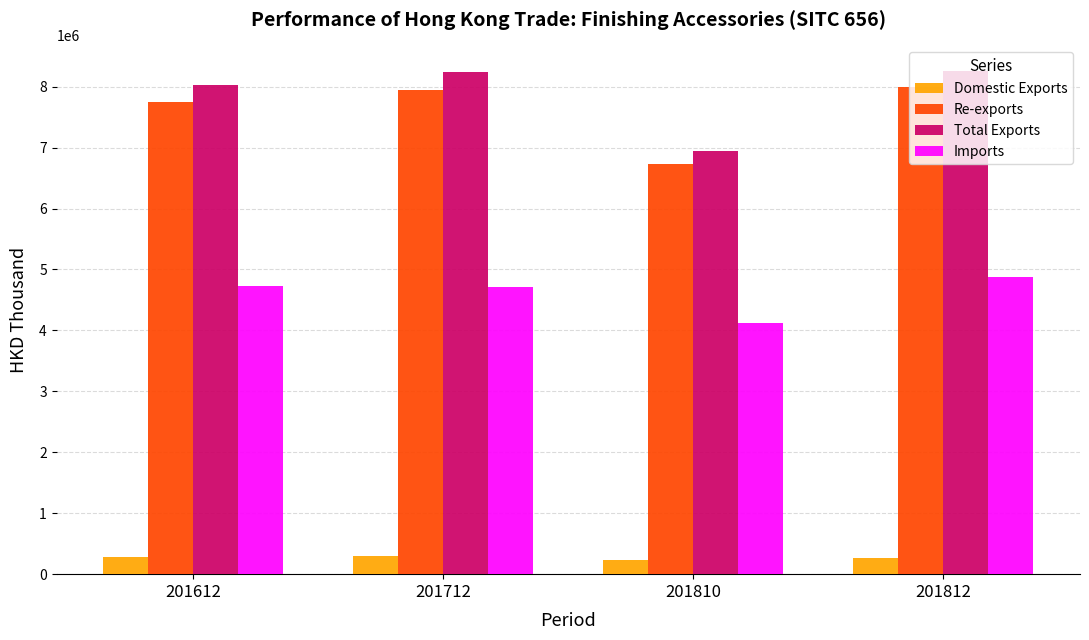

What is the difference between the Imports values at 201810 and 201612?

617271.6